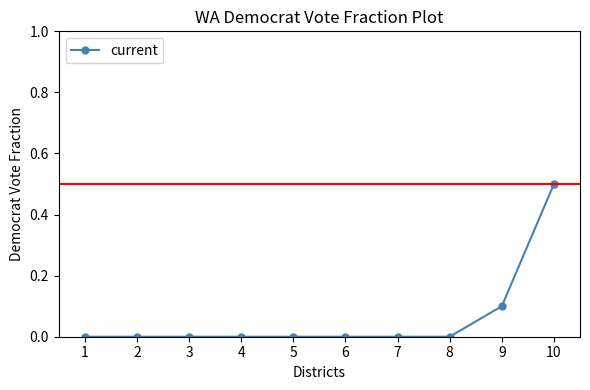

What is the difference between the maximum and minimum values?

0.5